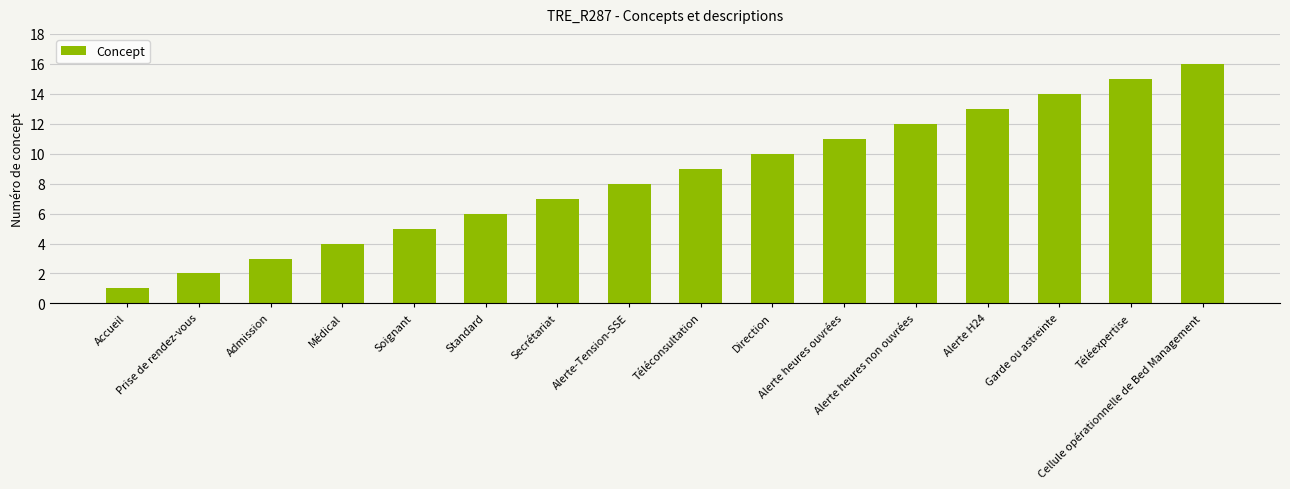

What is the label of the 14th bar from the left?

Garde ou astreinte